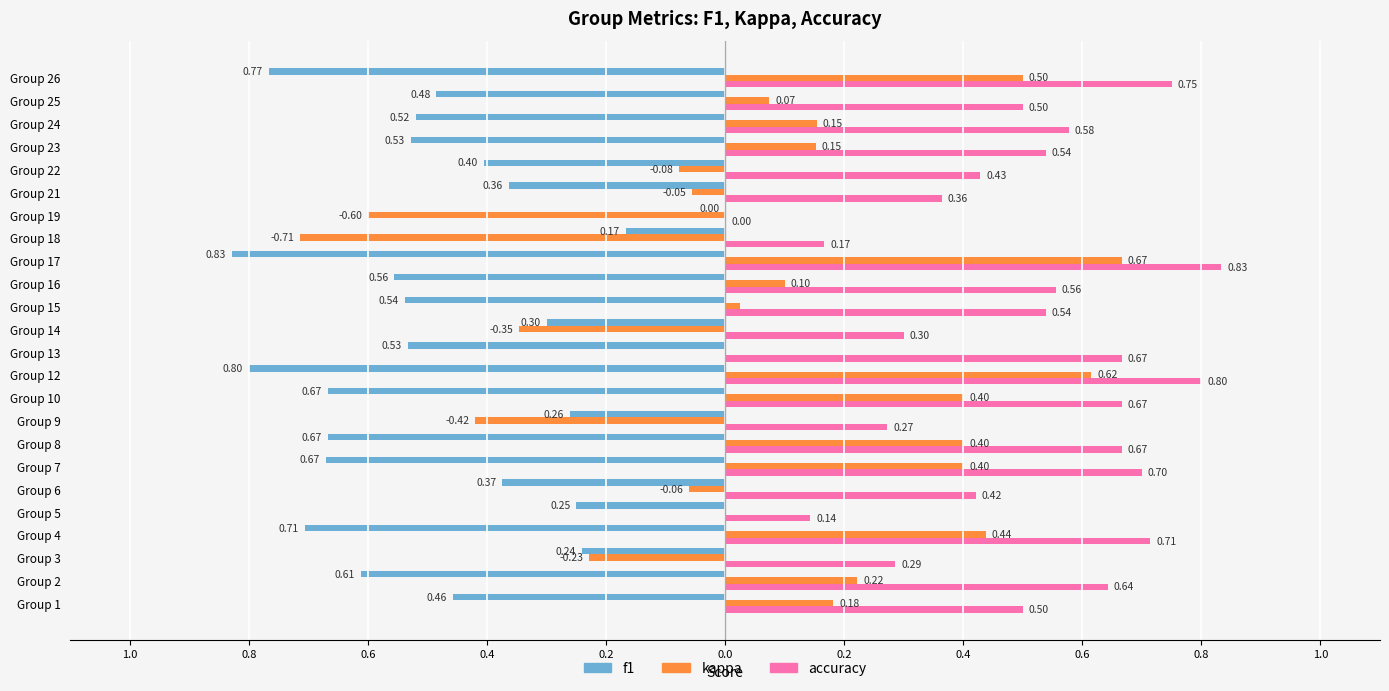

Reading left to right, list all the values displayed in this chart.

f1: -0.5	-0.6	-0.2	-0.7	-0.2	-0.4	-0.7	-0.7	-0.3	-0.7	-0.8	-0.5	-0.3	-0.5	-0.6	-0.8	-0.2	0.0	-0.4	-0.4	-0.5	-0.5	-0.5	-0.8
kappa: 0.2	0.2	-0.2	0.4	0.0	-0.1	0.4	0.4	-0.4	0.4	0.6	0.0	-0.3	0.0	0.1	0.7	-0.7	-0.6	-0.1	-0.1	0.2	0.2	0.1	0.5
accuracy: 0.5	0.6	0.3	0.7	0.1	0.4	0.7	0.7	0.3	0.7	0.8	0.7	0.3	0.5	0.6	0.8	0.2	0.0	0.4	0.4	0.5	0.6	0.5	0.8